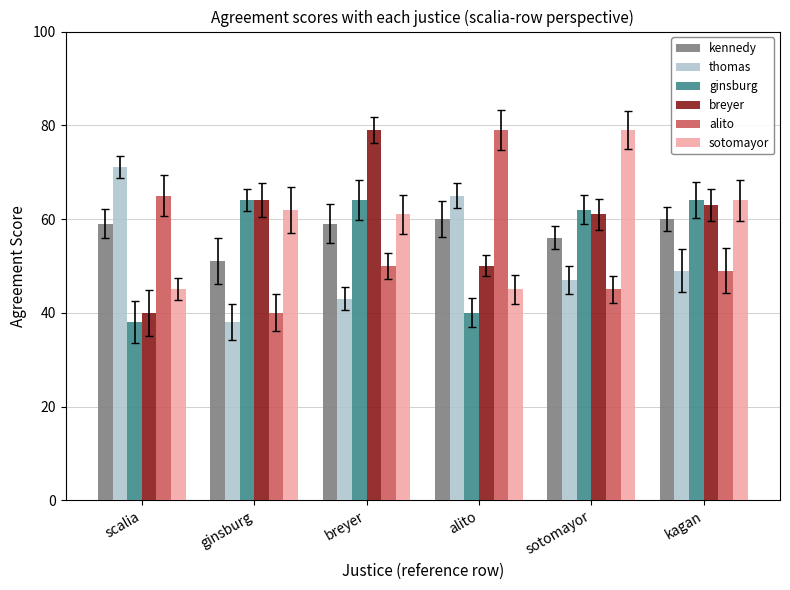

What is the maximum value for ginsburg?

64